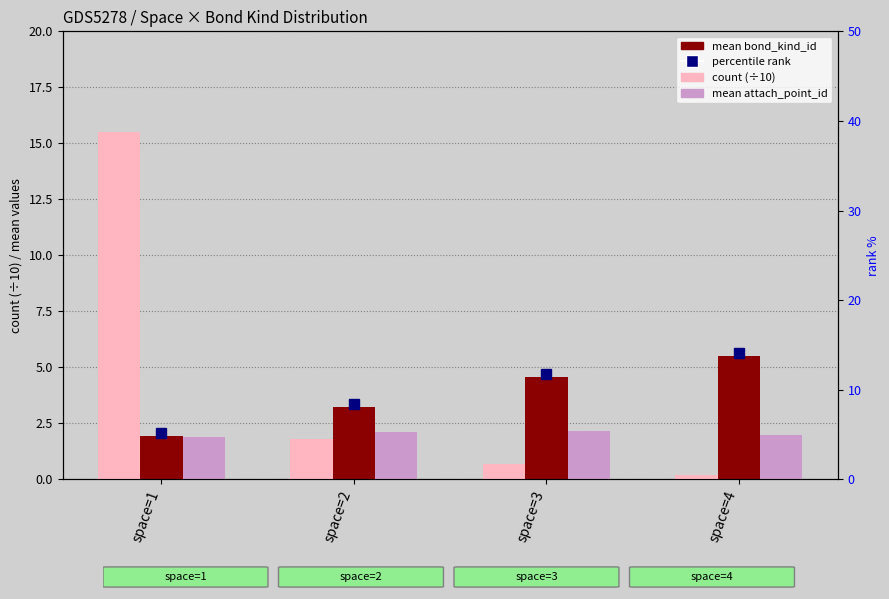

Between space=2 and space=4, which is larger?

space=2